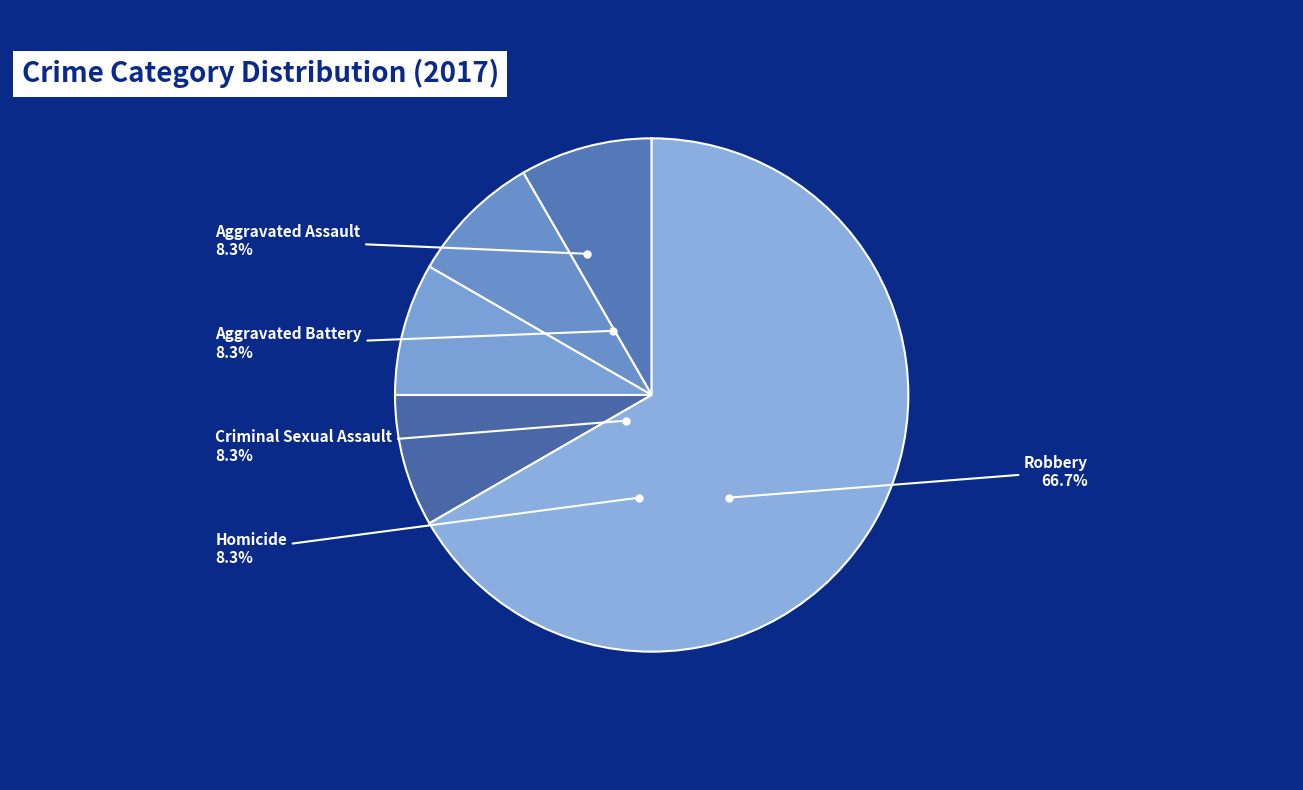

Is there a majority slice in this chart?

Yes